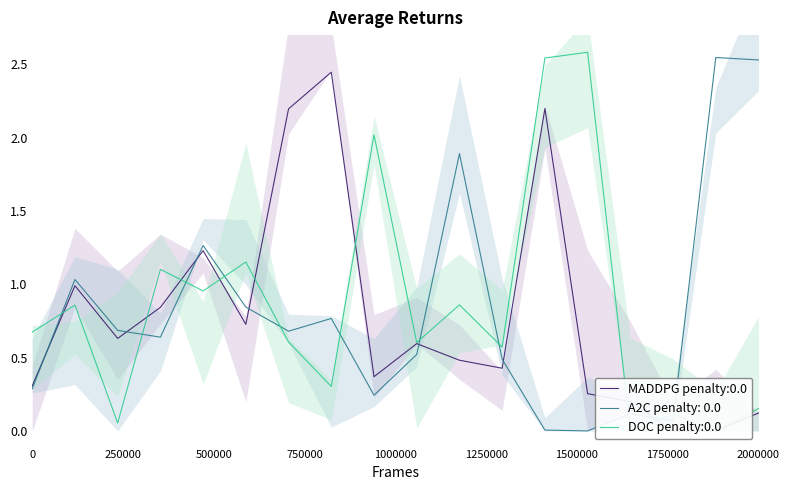

How many lines are shown in the chart?

3